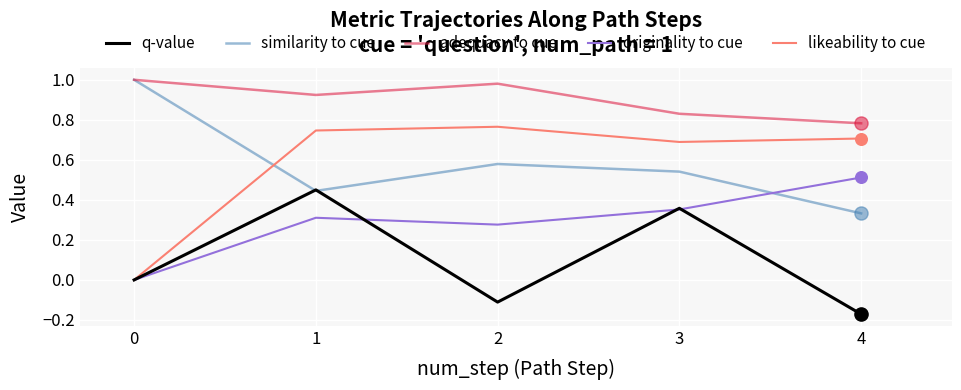

At how many categories does at least one series exceed 0?

5